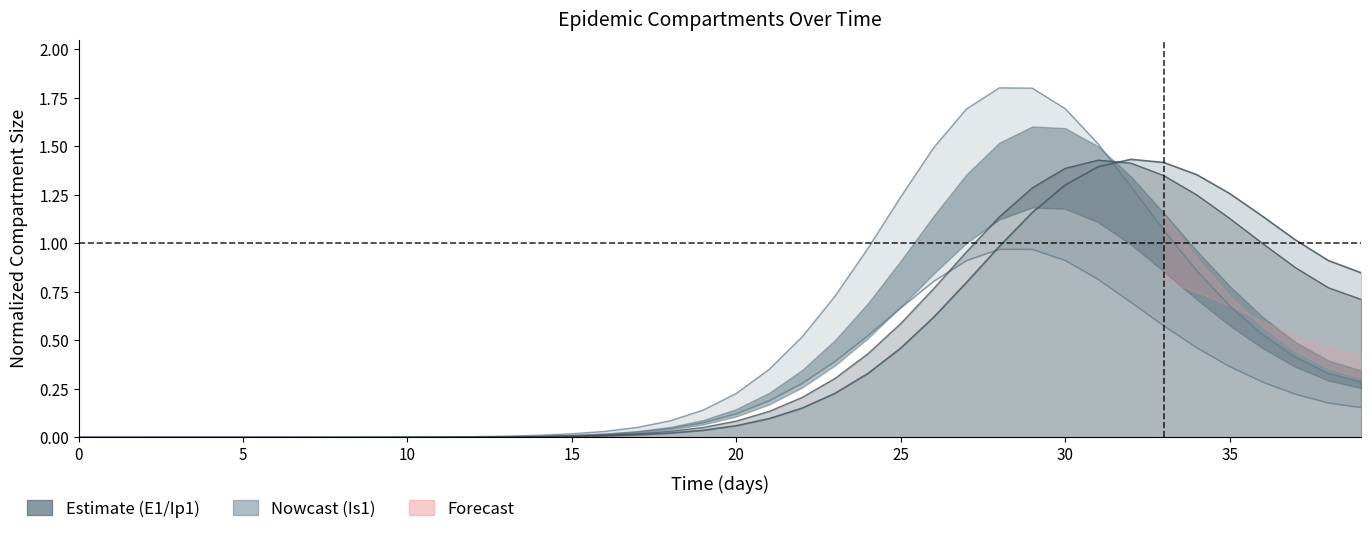

Is it true that E1 equals 0.0 at 10?

False